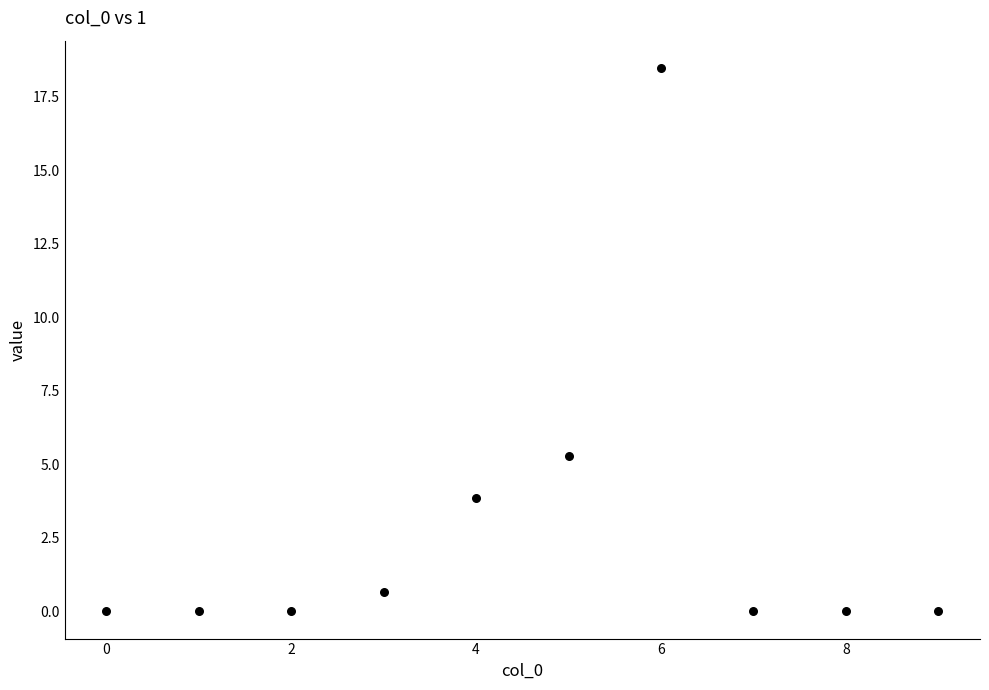

What is the average Y value?

2.8